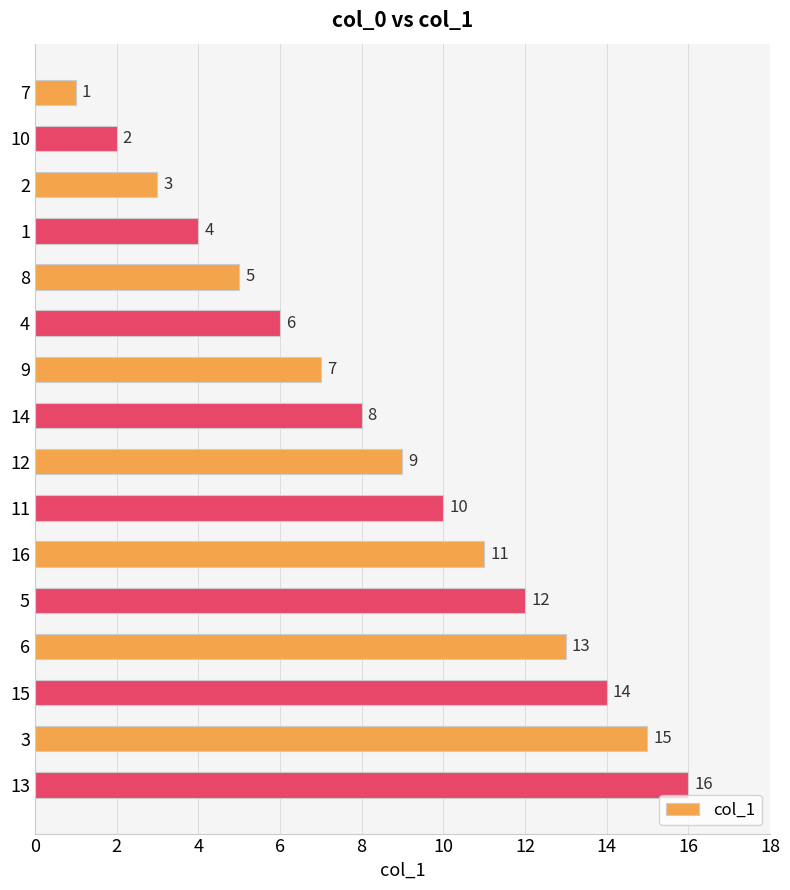

How many values are below 9?

8